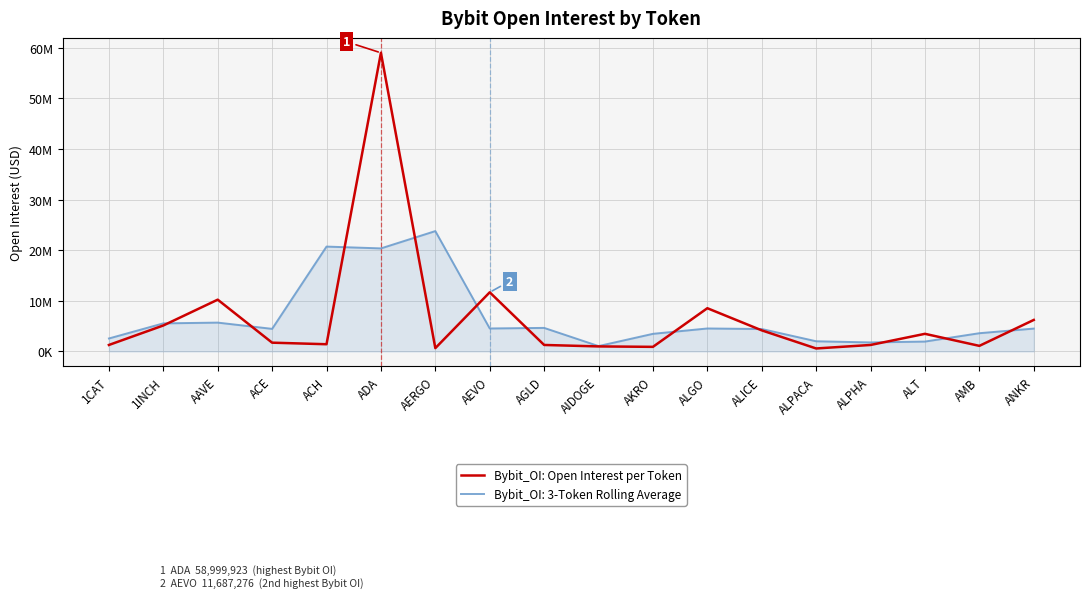

Does the chart display data point markers on the line(s)?

No